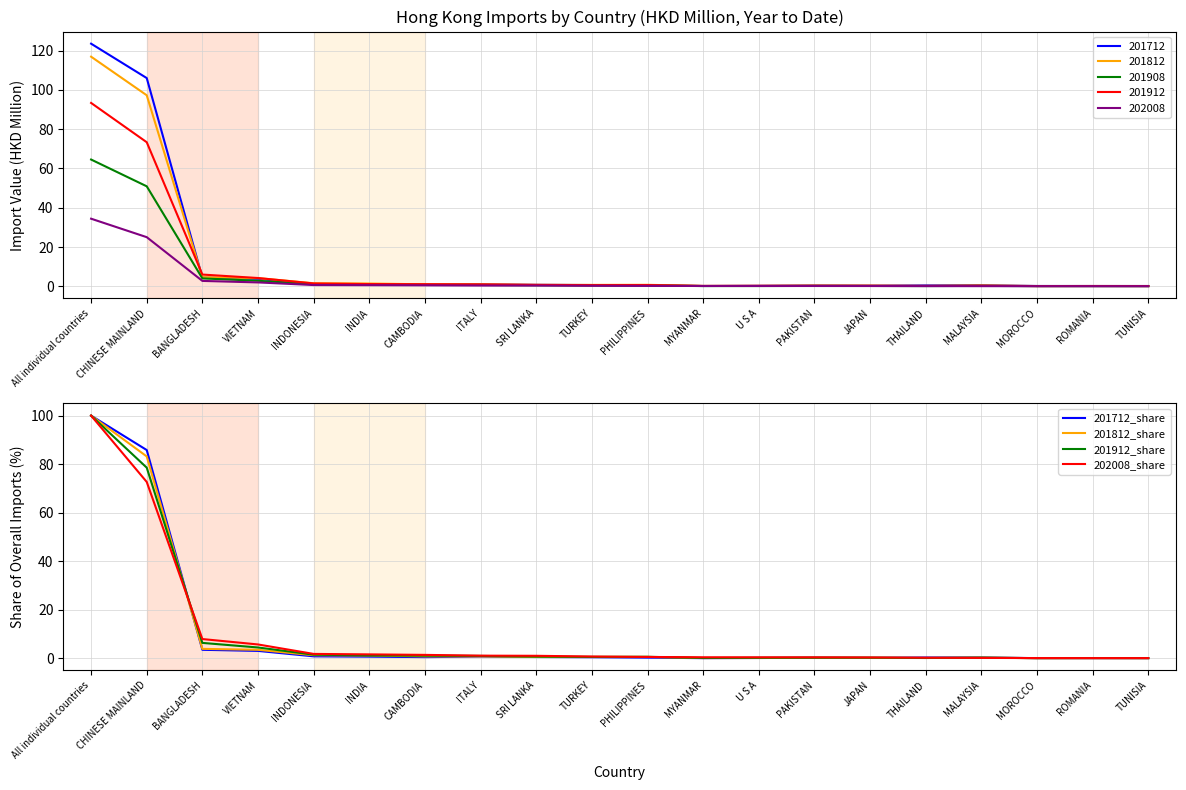

Where is the first local maximum for 201912_share?

PHILIPPINES